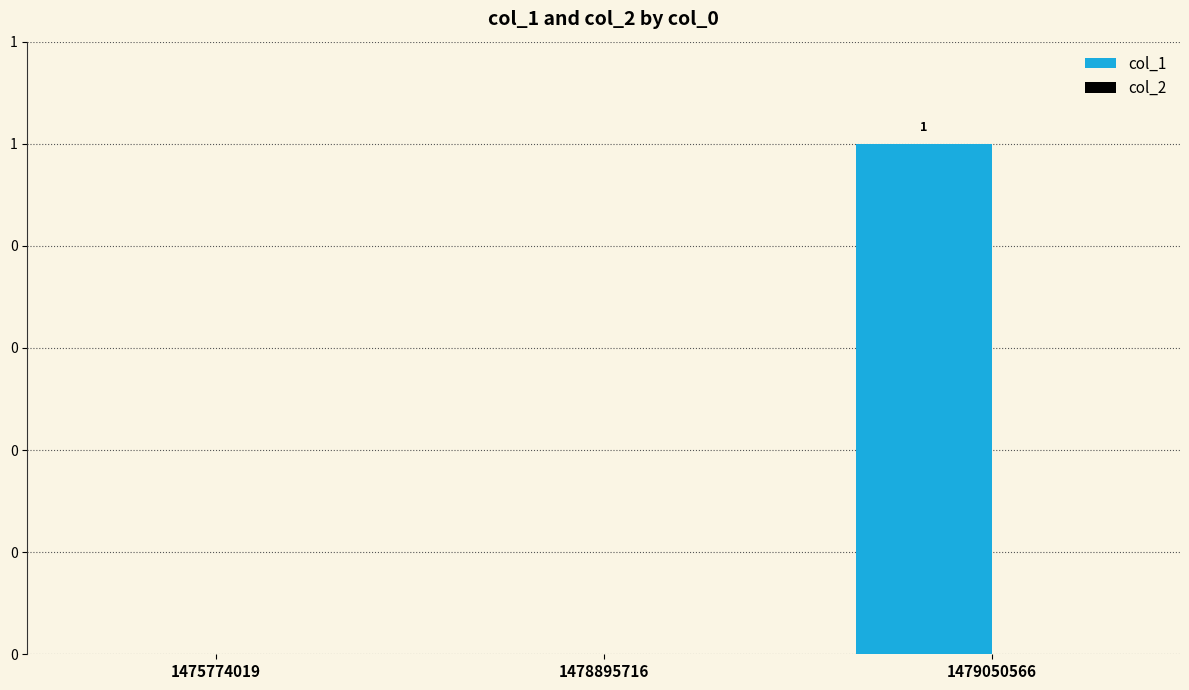

Which has a higher value, 1478895716 or 1475774019?

1478895716